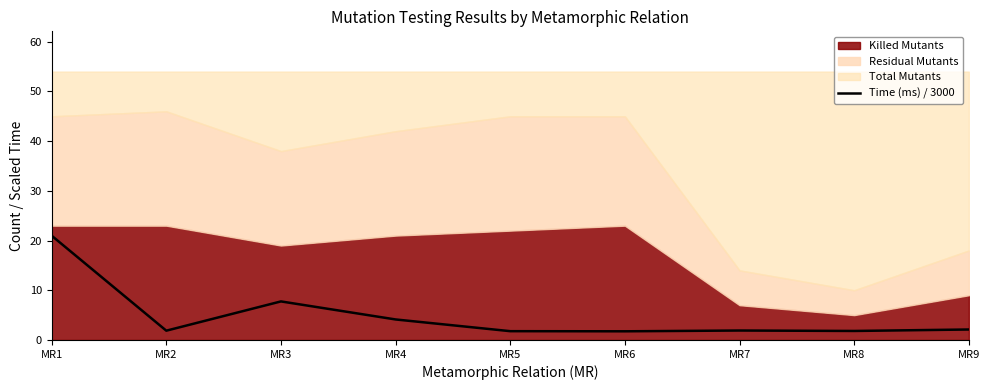

Count the number of categories in the chart.

9